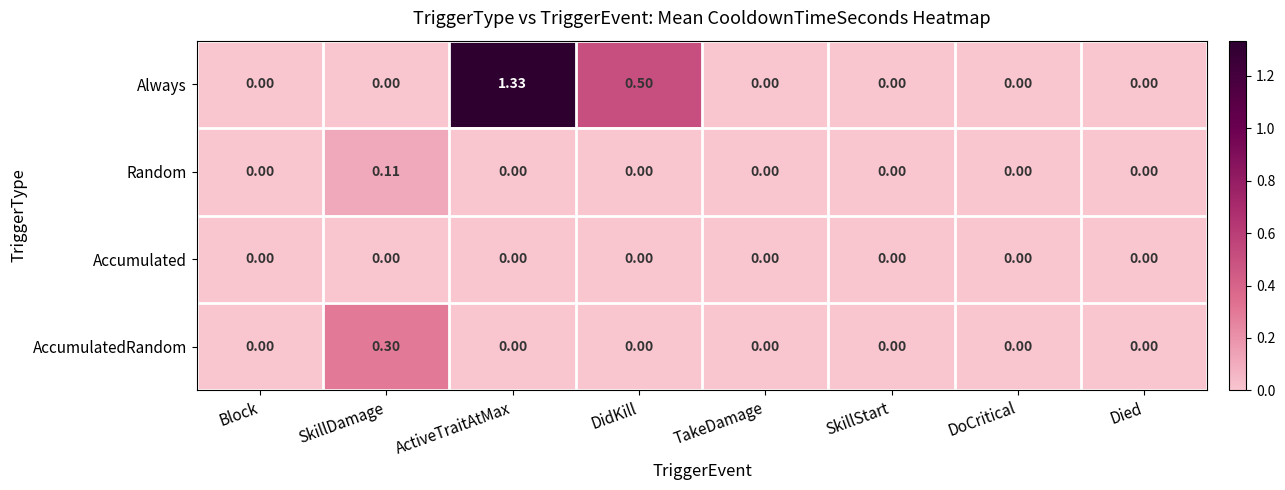

Rank the series by their maximum value, from highest to lowest.

Always, AccumulatedRandom, Random, Accumulated